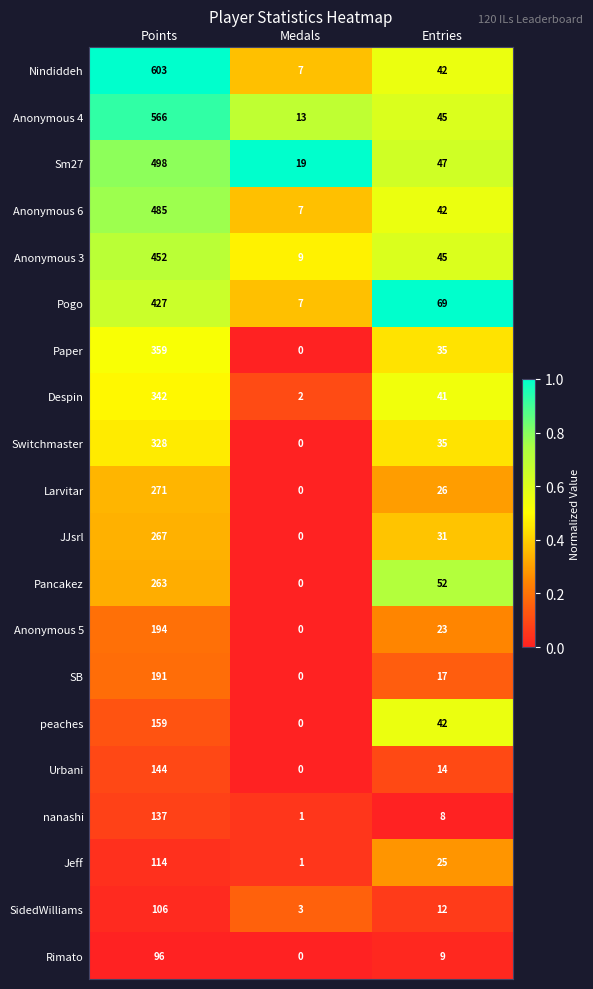

At which category is the sum across all series the highest?

Points